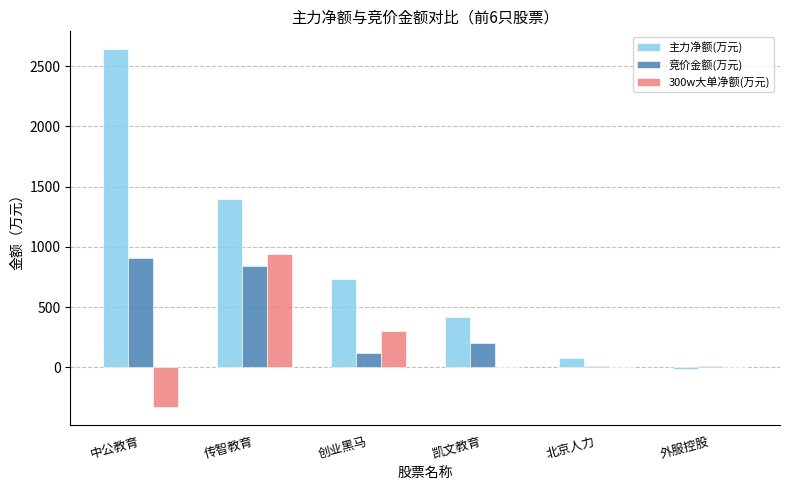

What is the average value of the 主力净额(万元) series?

876.0